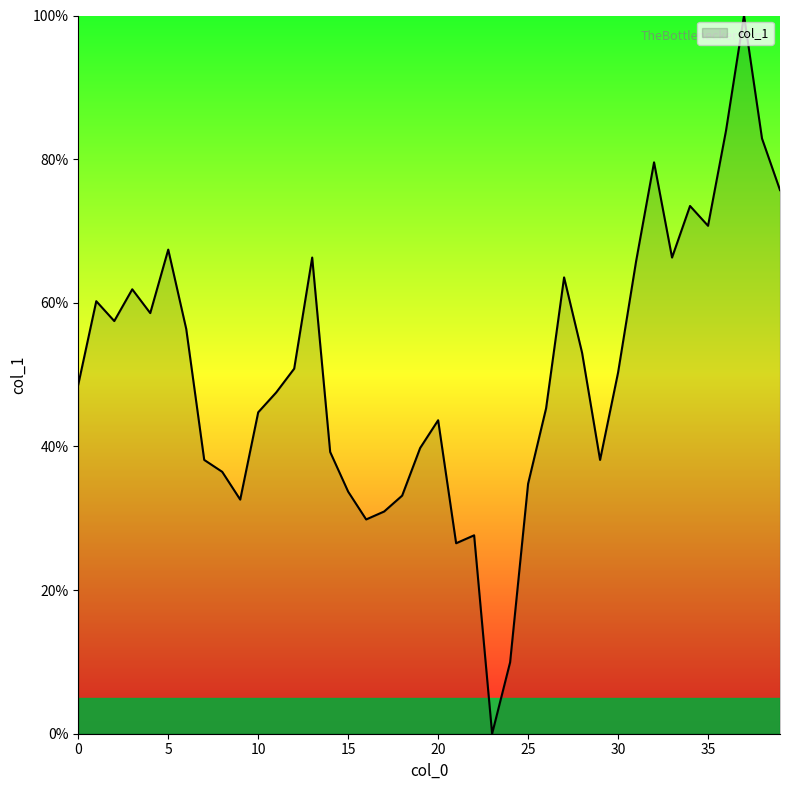

What is the maximum value shown in the chart?

100.0